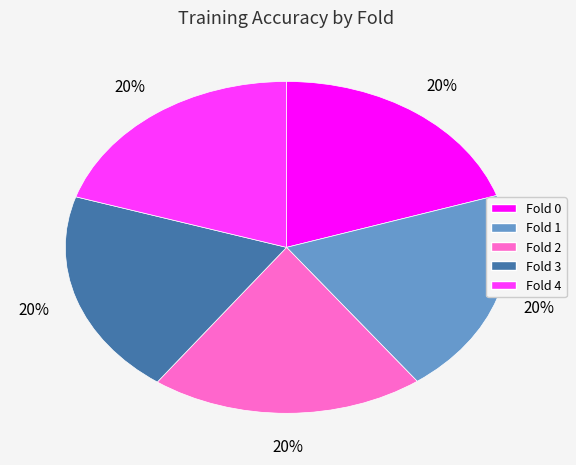

To the nearest percent, what is the average slice percentage?

20%